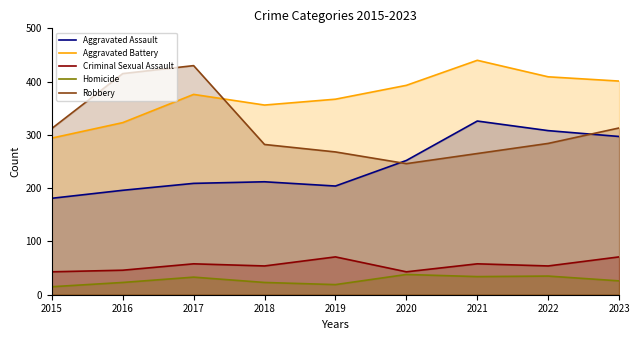

Does the chart have visible grid lines?

No